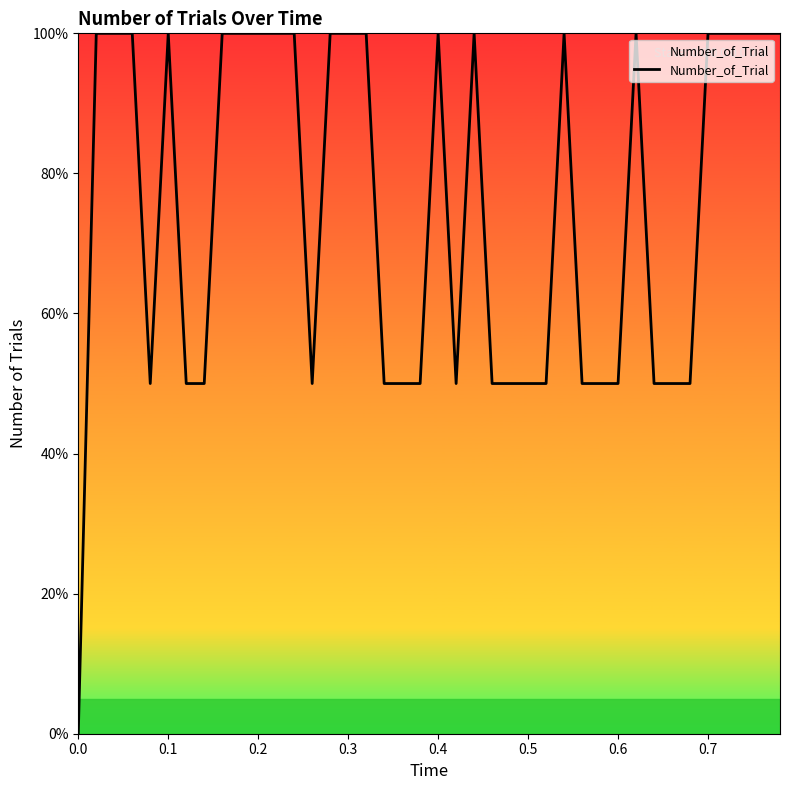

What is the difference between the maximum and minimum values?

100